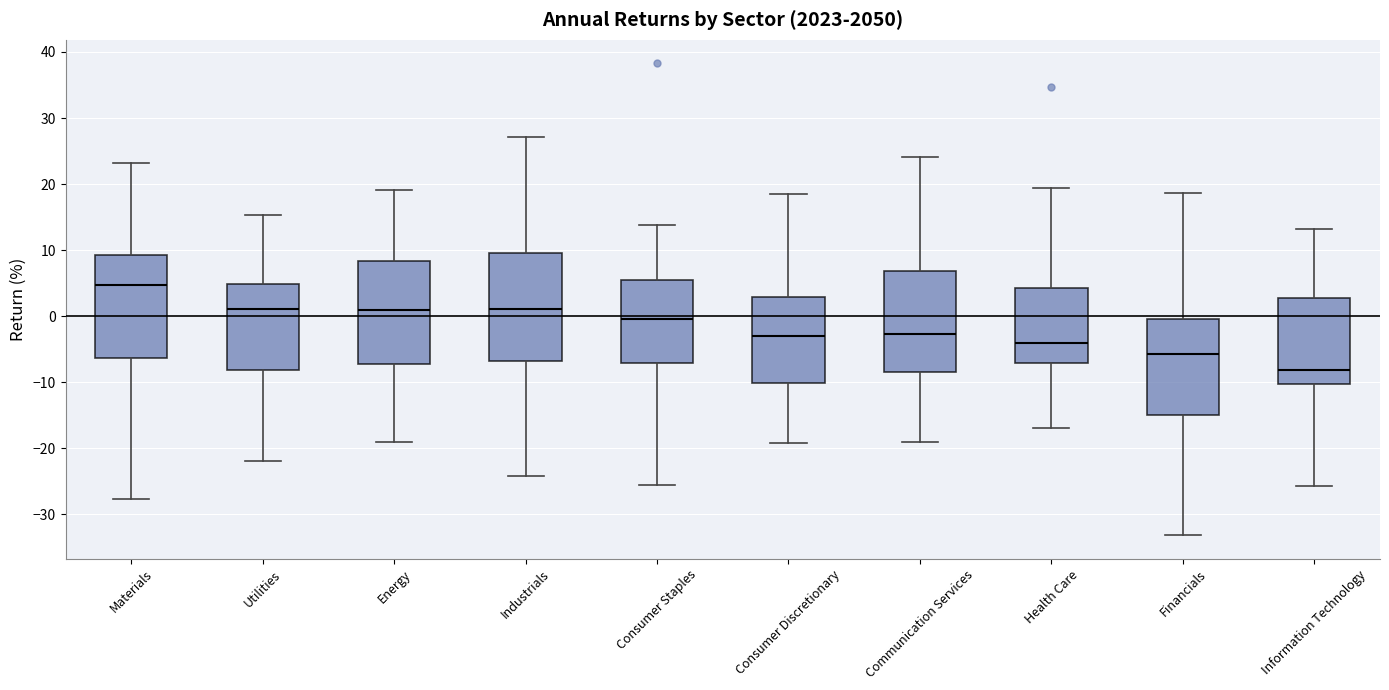

Reading left to right, transcribe this box plot: for each box, give where its median line is, the range the box spans, and where its two whiskers end, as read against the y-axis. The values are not printed on the chart, so give them approximately, as read against the axis.

Materials: median 5, box -6 to 9, whiskers -28 to 23
Utilities: median 1, box -8 to 5, whiskers -22 to 15
Energy: median 1, box -7 to 8, whiskers -19 to 19
Industrials: median 1, box -7 to 10, whiskers -24 to 27
Consumer Staples: median 0, box -7 to 6, whiskers -26 to 14
Consumer Discretionary: median -3, box -10 to 3, whiskers -19 to 18
Communication Services: median -3, box -8 to 7, whiskers -19 to 24
Health Care: median -4, box -7 to 4, whiskers -17 to 19
Financials: median -6, box -15 to 0, whiskers -33 to 19
Information Technology: median -8, box -10 to 3, whiskers -26 to 13